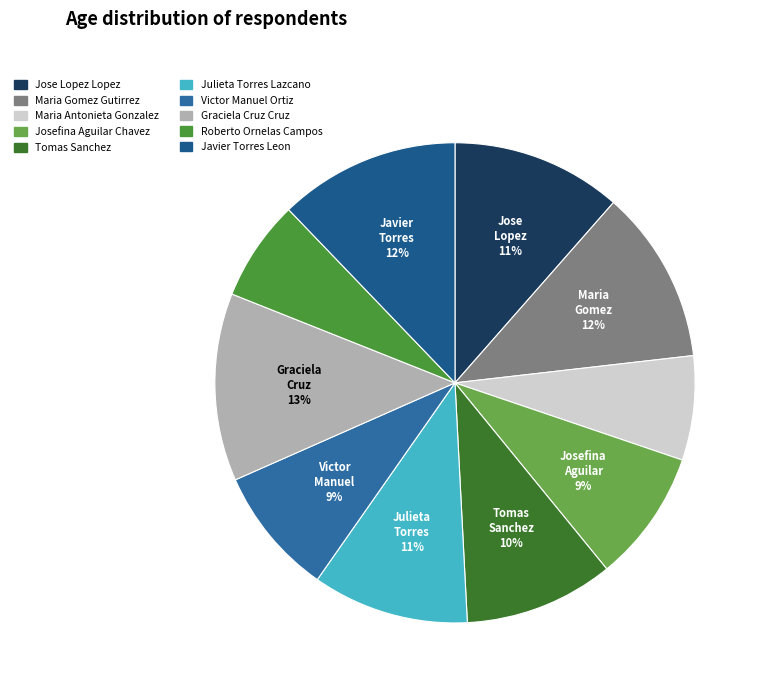

True or false: Tomas Sanchez accounts for 3% of the total.

False